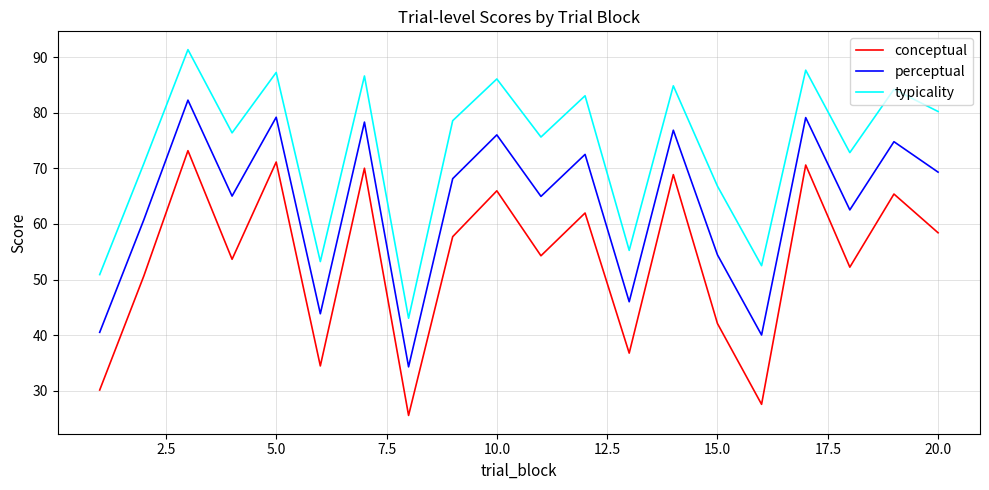

What is the greatest value displayed?

91.4